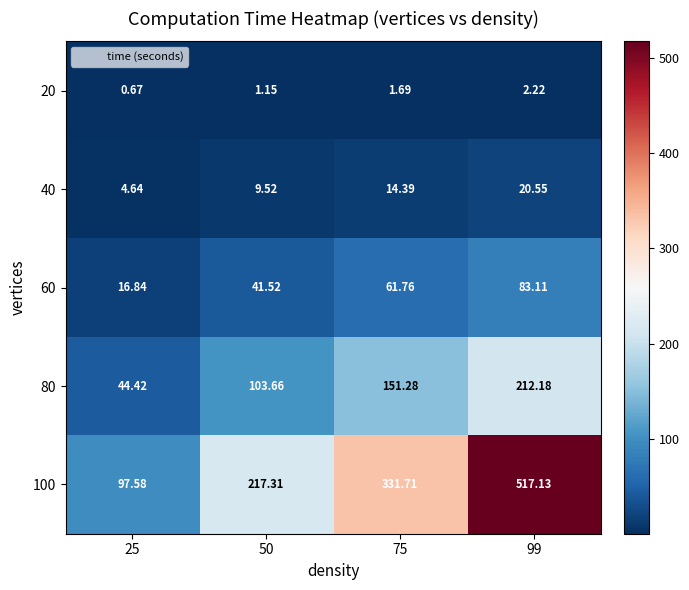

How many series are shown in this chart?

5